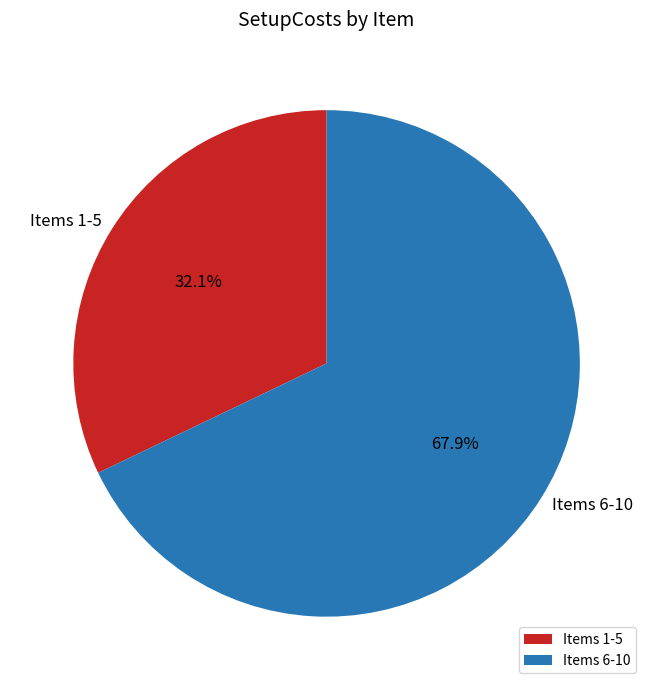

Which slice is the largest?

Items 6-10